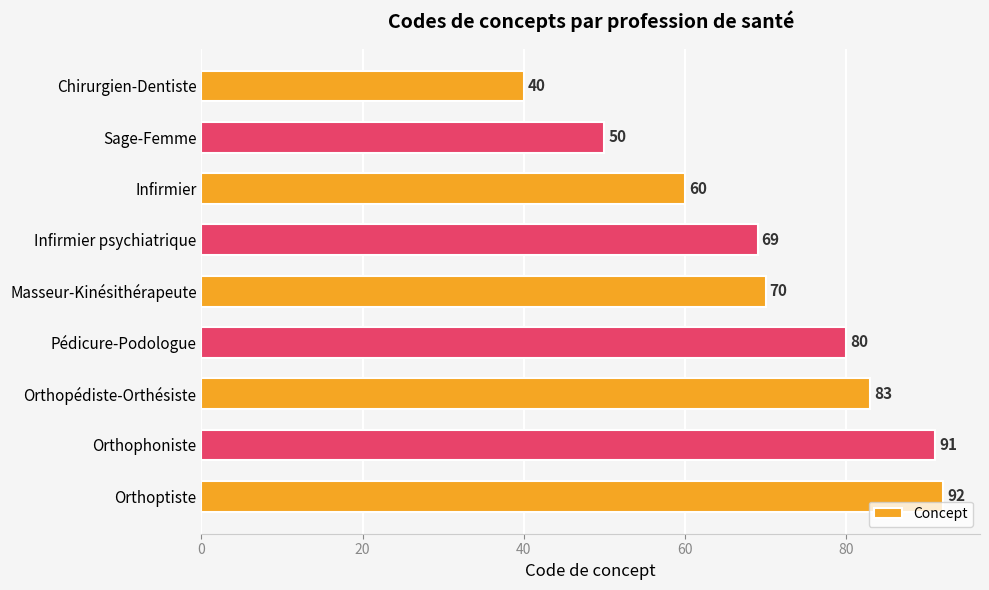

Reading bottom to top, what are all the values shown in this chart?

92	91	83	80	70	69	60	50	40